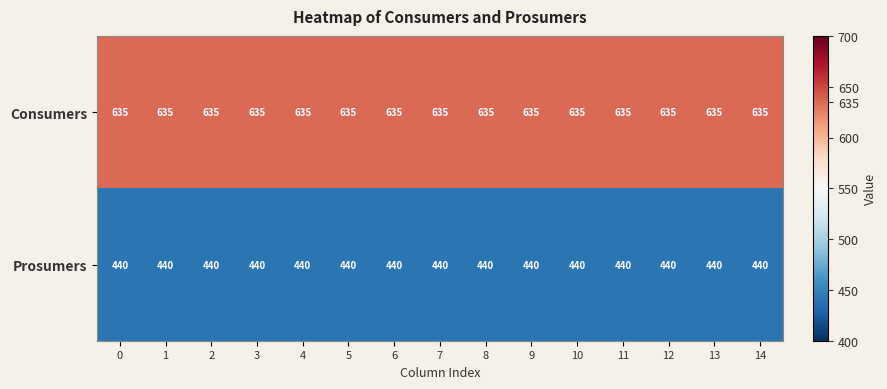

True or false: Consumers has a value of 635 at 5.

True